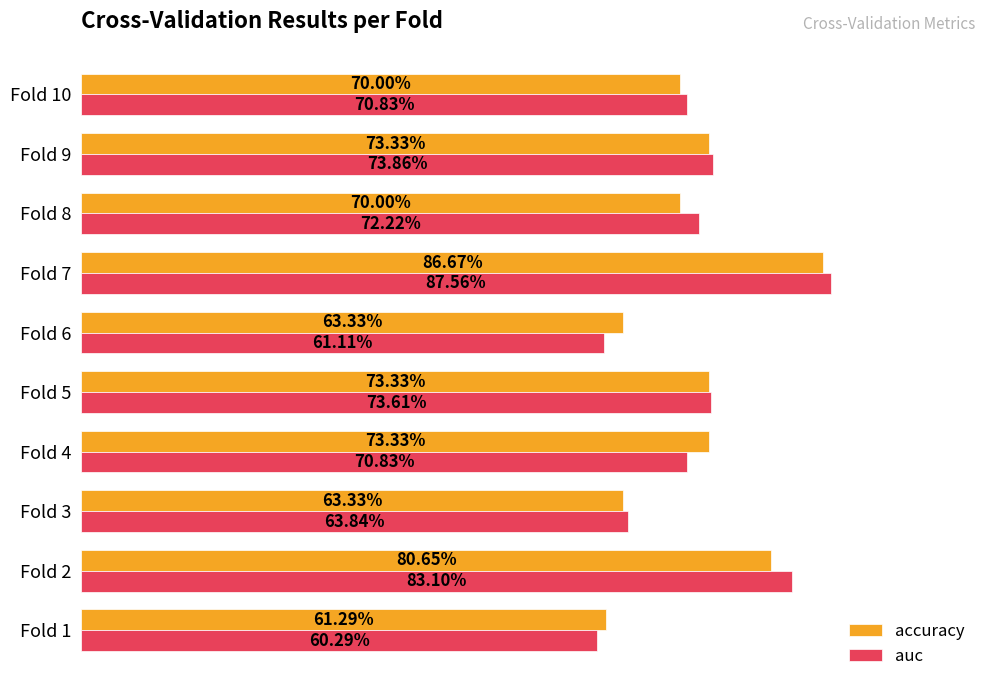

What are all the series names shown in the legend?

accuracy, auc